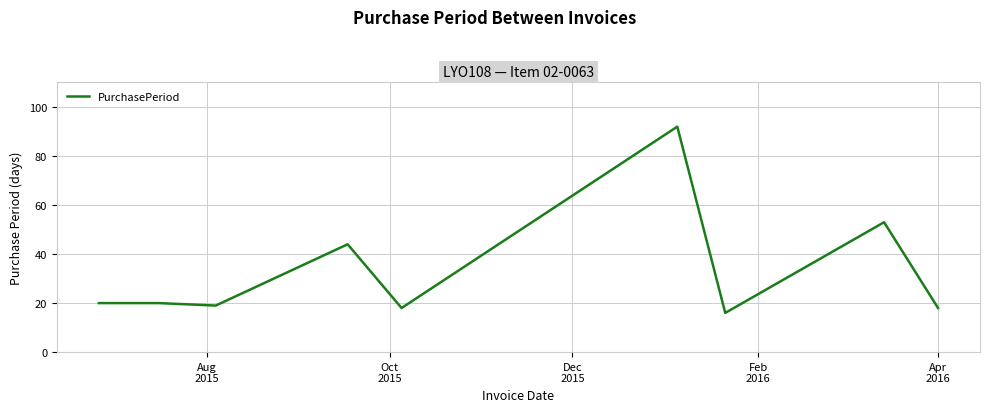

True or false: the data has more than 1 interior local peaks.

True